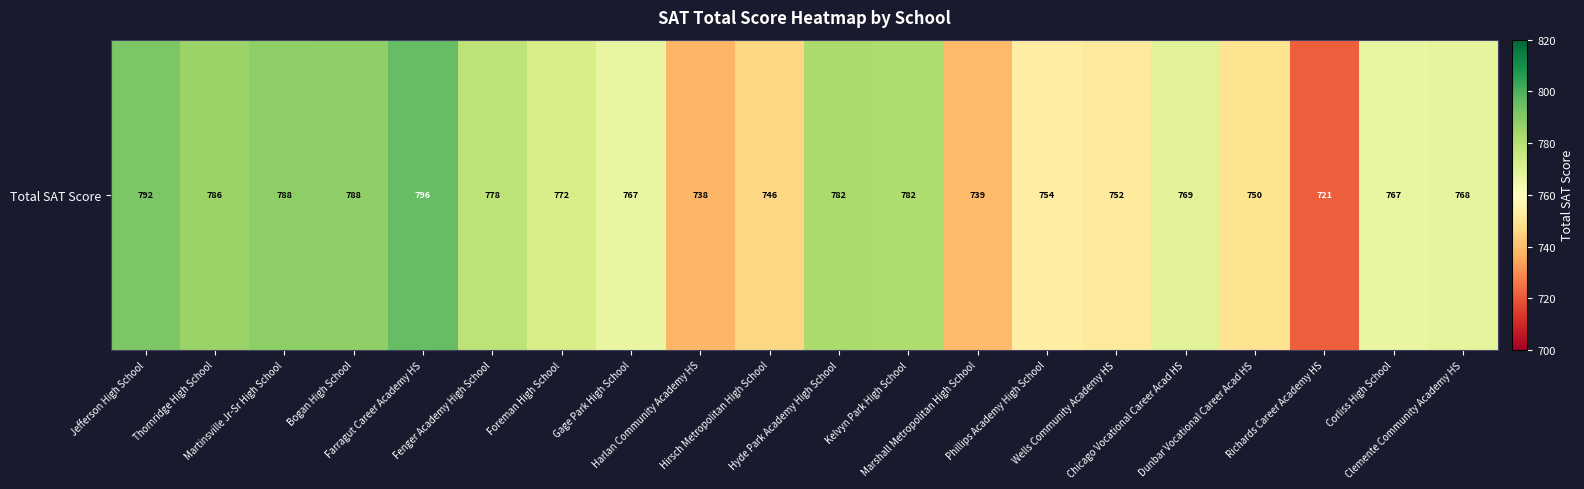

What is the ratio of the value at Bogan High School to the value at Richards Career Academy HS?

1.1